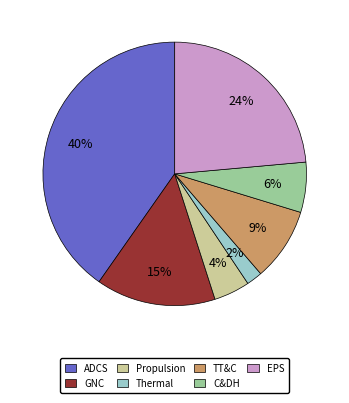

Is there a majority slice in this chart?

No